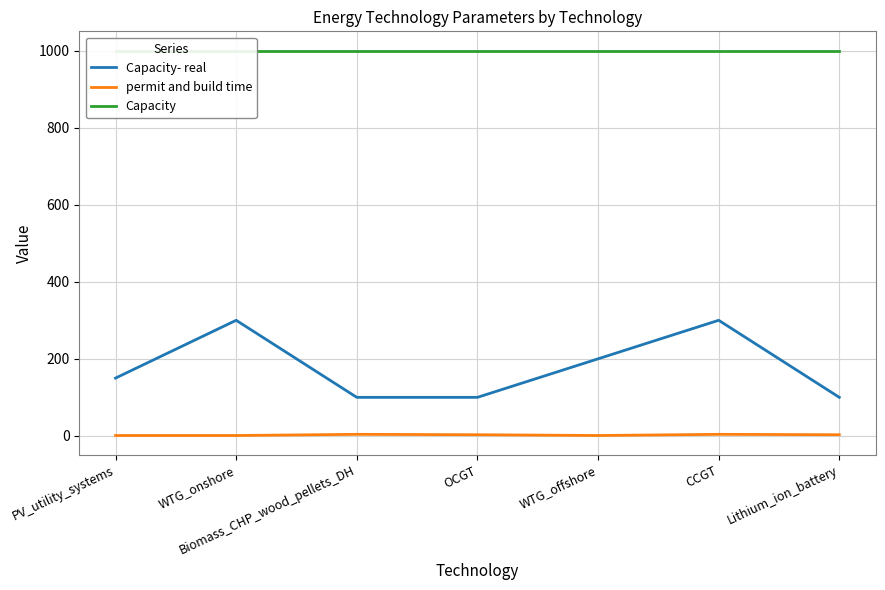

Is this an area chart (filled region under the line)?

No